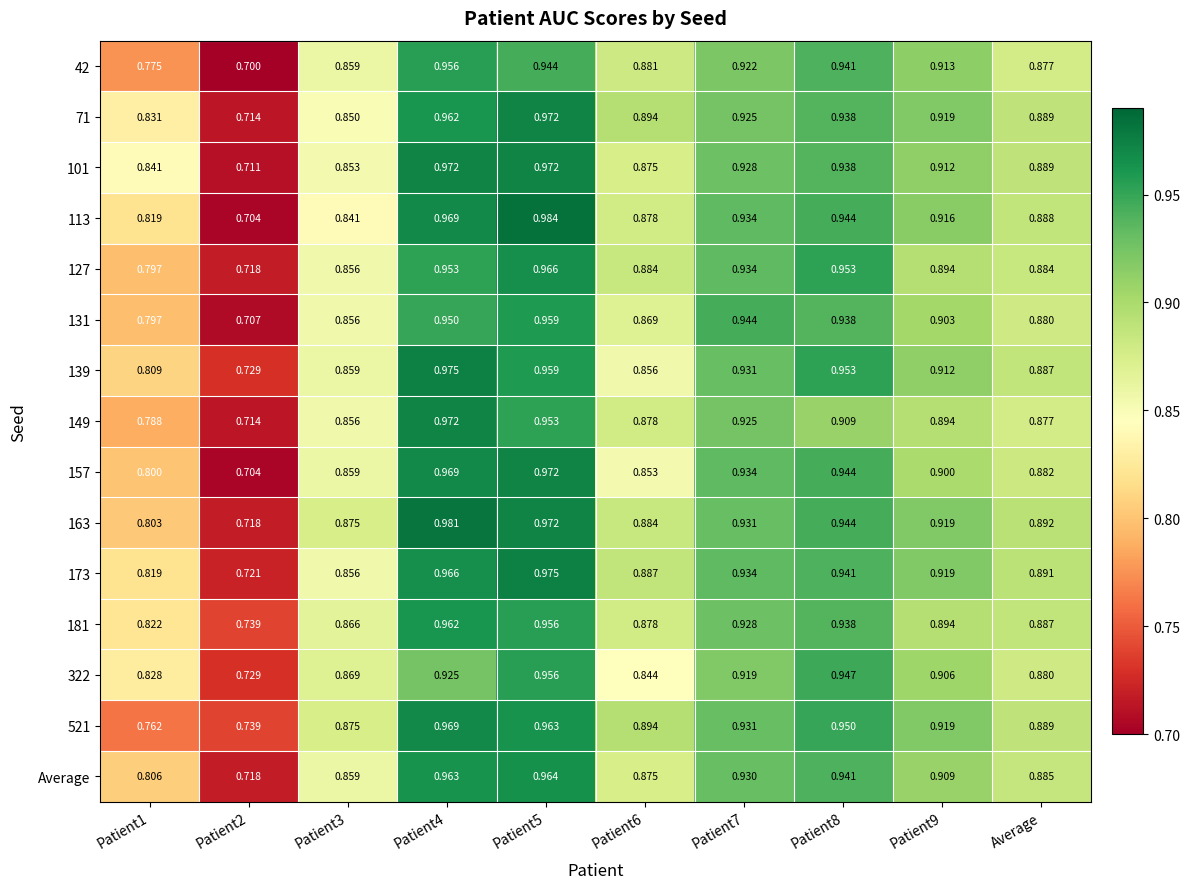

Reading right to left, transcribe all the data shown in this chart.

42: Average=0.9	Patient9=0.9	Patient8=0.9	Patient7=0.9	Patient6=0.9	Patient5=0.9	Patient4=1.0	Patient3=0.9	Patient2=0.7	Patient1=0.8
71: Average=0.9	Patient9=0.9	Patient8=0.9	Patient7=0.9	Patient6=0.9	Patient5=1.0	Patient4=1.0	Patient3=0.8	Patient2=0.7	Patient1=0.8
101: Average=0.9	Patient9=0.9	Patient8=0.9	Patient7=0.9	Patient6=0.9	Patient5=1.0	Patient4=1.0	Patient3=0.9	Patient2=0.7	Patient1=0.8
113: Average=0.9	Patient9=0.9	Patient8=0.9	Patient7=0.9	Patient6=0.9	Patient5=1.0	Patient4=1.0	Patient3=0.8	Patient2=0.7	Patient1=0.8
127: Average=0.9	Patient9=0.9	Patient8=1.0	Patient7=0.9	Patient6=0.9	Patient5=1.0	Patient4=1.0	Patient3=0.9	Patient2=0.7	Patient1=0.8
131: Average=0.9	Patient9=0.9	Patient8=0.9	Patient7=0.9	Patient6=0.9	Patient5=1.0	Patient4=0.9	Patient3=0.9	Patient2=0.7	Patient1=0.8
139: Average=0.9	Patient9=0.9	Patient8=1.0	Patient7=0.9	Patient6=0.9	Patient5=1.0	Patient4=1.0	Patient3=0.9	Patient2=0.7	Patient1=0.8
149: Average=0.9	Patient9=0.9	Patient8=0.9	Patient7=0.9	Patient6=0.9	Patient5=1.0	Patient4=1.0	Patient3=0.9	Patient2=0.7	Patient1=0.8
157: Average=0.9	Patient9=0.9	Patient8=0.9	Patient7=0.9	Patient6=0.9	Patient5=1.0	Patient4=1.0	Patient3=0.9	Patient2=0.7	Patient1=0.8
163: Average=0.9	Patient9=0.9	Patient8=0.9	Patient7=0.9	Patient6=0.9	Patient5=1.0	Patient4=1.0	Patient3=0.9	Patient2=0.7	Patient1=0.8
173: Average=0.9	Patient9=0.9	Patient8=0.9	Patient7=0.9	Patient6=0.9	Patient5=1.0	Patient4=1.0	Patient3=0.9	Patient2=0.7	Patient1=0.8
181: Average=0.9	Patient9=0.9	Patient8=0.9	Patient7=0.9	Patient6=0.9	Patient5=1.0	Patient4=1.0	Patient3=0.9	Patient2=0.7	Patient1=0.8
322: Average=0.9	Patient9=0.9	Patient8=0.9	Patient7=0.9	Patient6=0.8	Patient5=1.0	Patient4=0.9	Patient3=0.9	Patient2=0.7	Patient1=0.8
521: Average=0.9	Patient9=0.9	Patient8=0.9	Patient7=0.9	Patient6=0.9	Patient5=1.0	Patient4=1.0	Patient3=0.9	Patient2=0.7	Patient1=0.8
Average: Average=0.9	Patient9=0.9	Patient8=0.9	Patient7=0.9	Patient6=0.9	Patient5=1.0	Patient4=1.0	Patient3=0.9	Patient2=0.7	Patient1=0.8